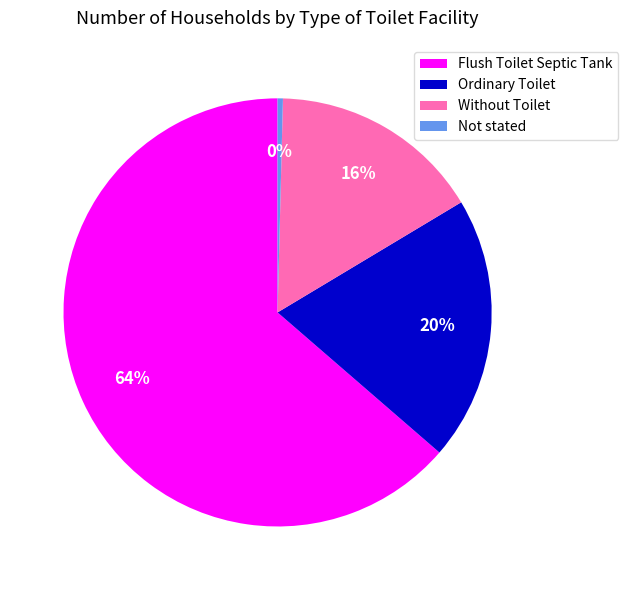

Does any single category account for the majority?

Yes